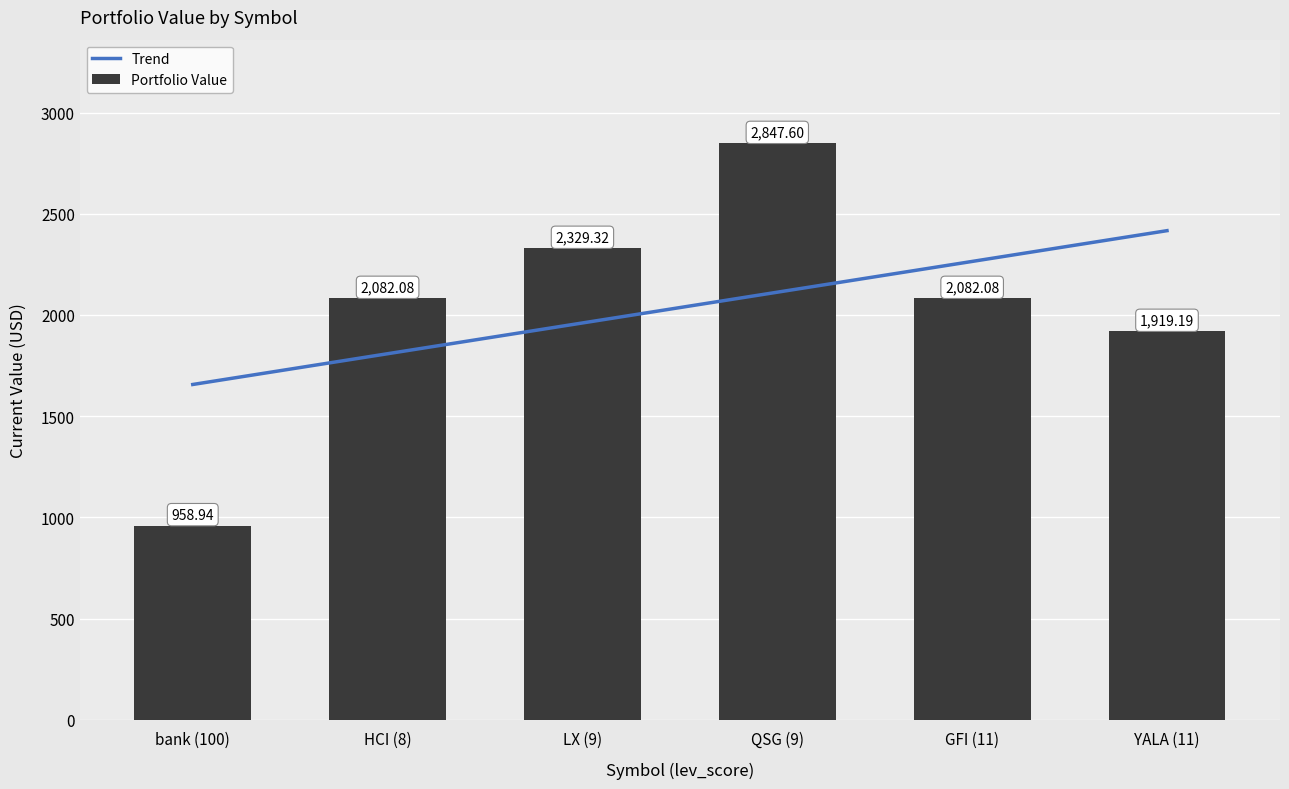

The value of Portfolio Value at bank (100) is 1402.1. True or false?

False